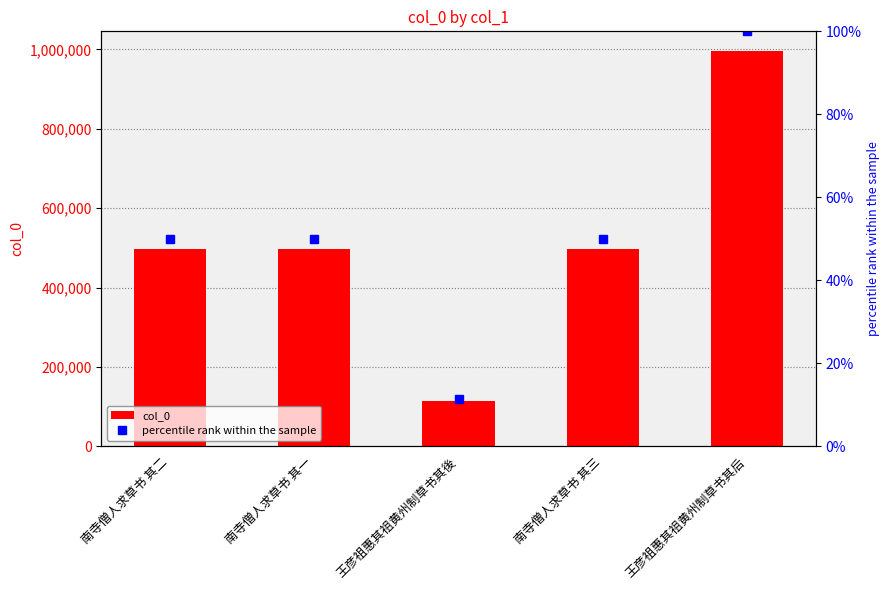

What are all the series names shown in the legend?

col_0, percentile rank within the sample